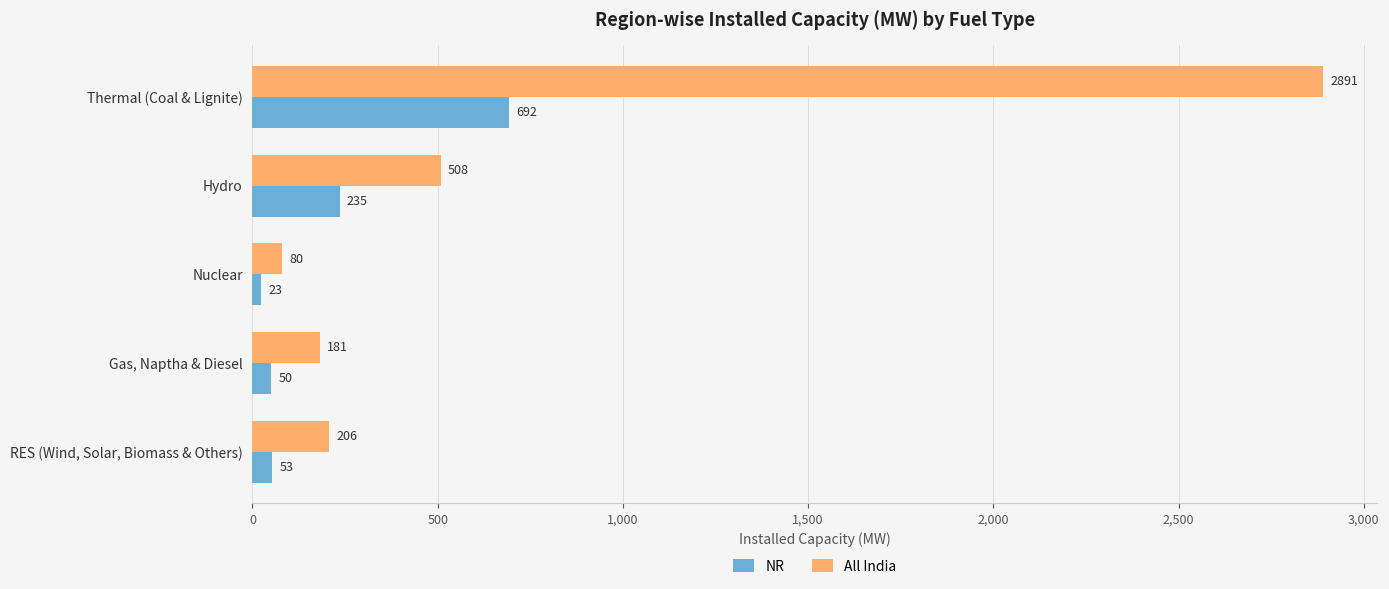

The All India series shows 1823 at Thermal (Coal & Lignite). True or false?

False